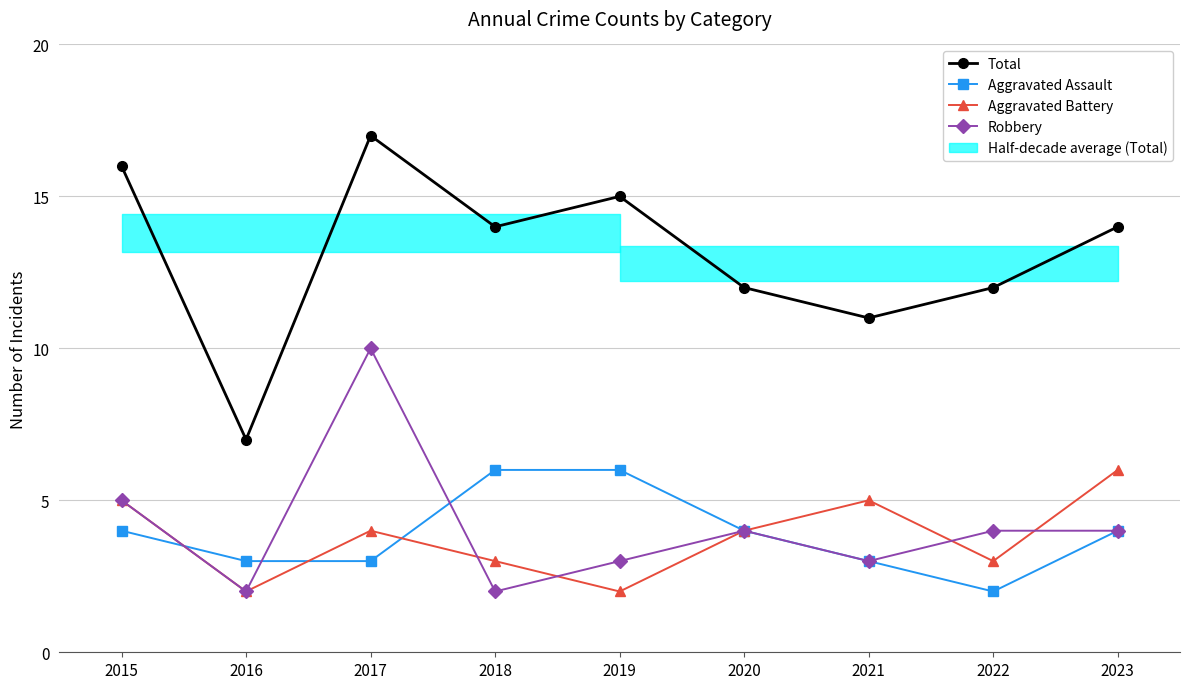

Reading left to right, extract all data points from this chart.

Total: 2015=16	2016=7	2017=17	2018=14	2019=15	2020=12	2021=11	2022=12	2023=14
Aggravated Assault: 2015=4	2016=3	2017=3	2018=6	2019=6	2020=4	2021=3	2022=2	2023=4
Aggravated Battery: 2015=5	2016=2	2017=4	2018=3	2019=2	2020=4	2021=5	2022=3	2023=6
Robbery: 2015=5	2016=2	2017=10	2018=2	2019=3	2020=4	2021=3	2022=4	2023=4